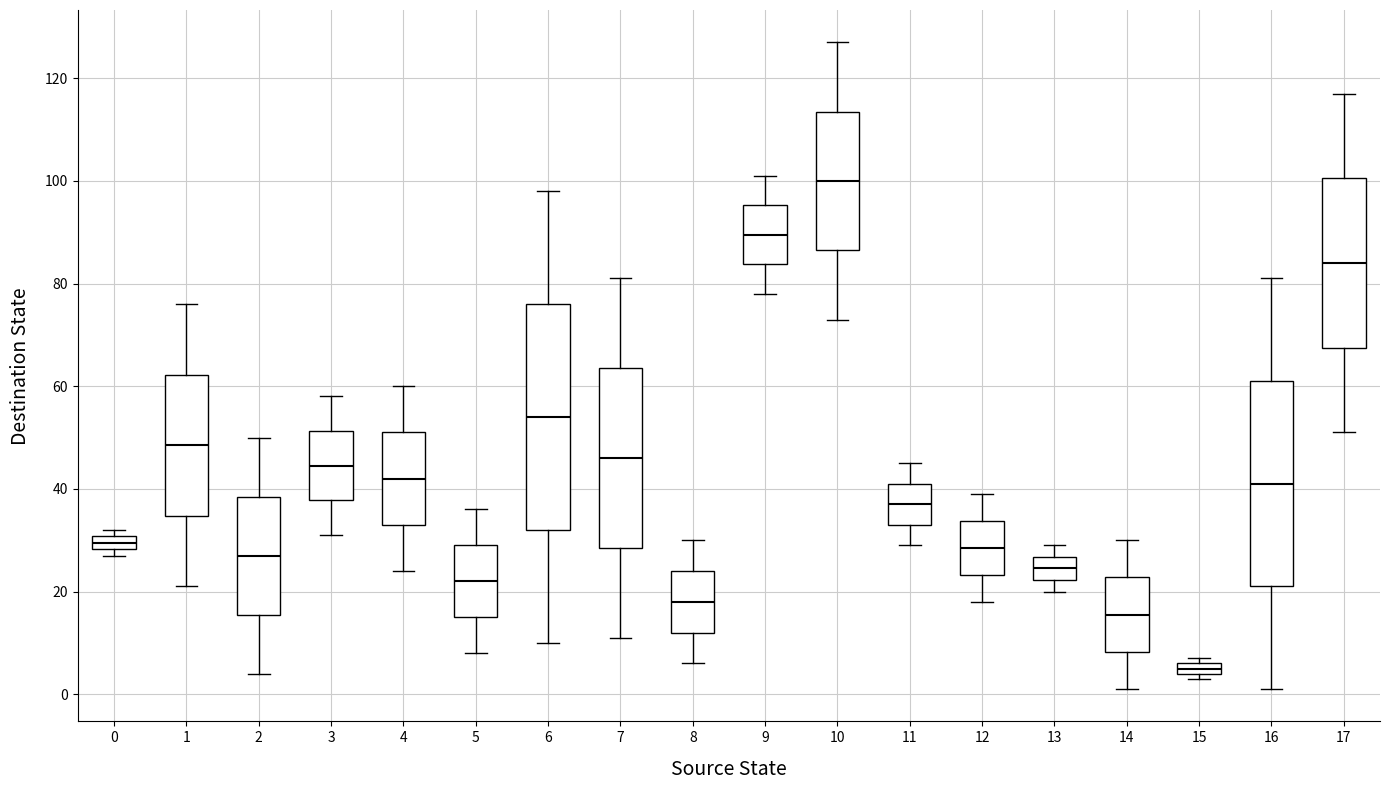

Where does the upper whisker of the box at x = 1 end on the y-axis? The values are not printed on the chart, so give them approximately, as read against the axis.

76